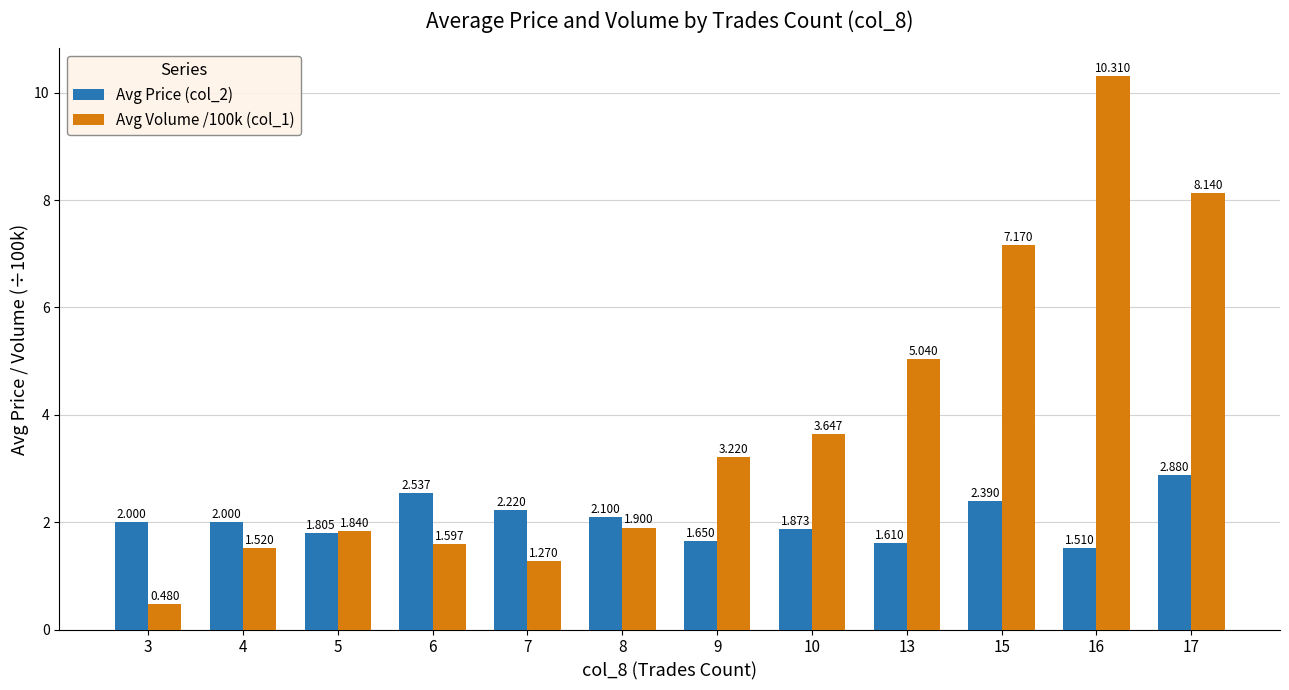

What is the spread (max minus min) of values at 6?

0.9